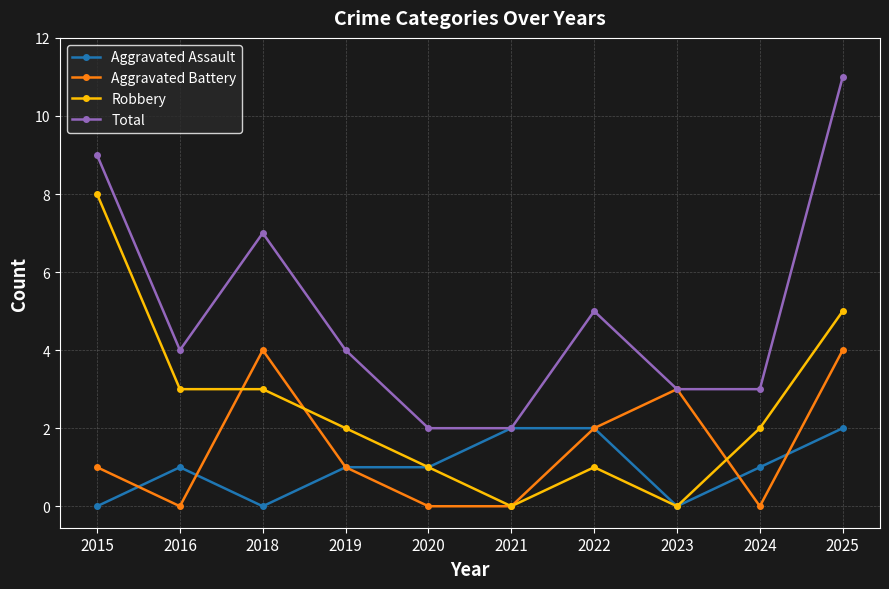

In Total, how many points are higher than both neighbors (excluding endpoints)?

2